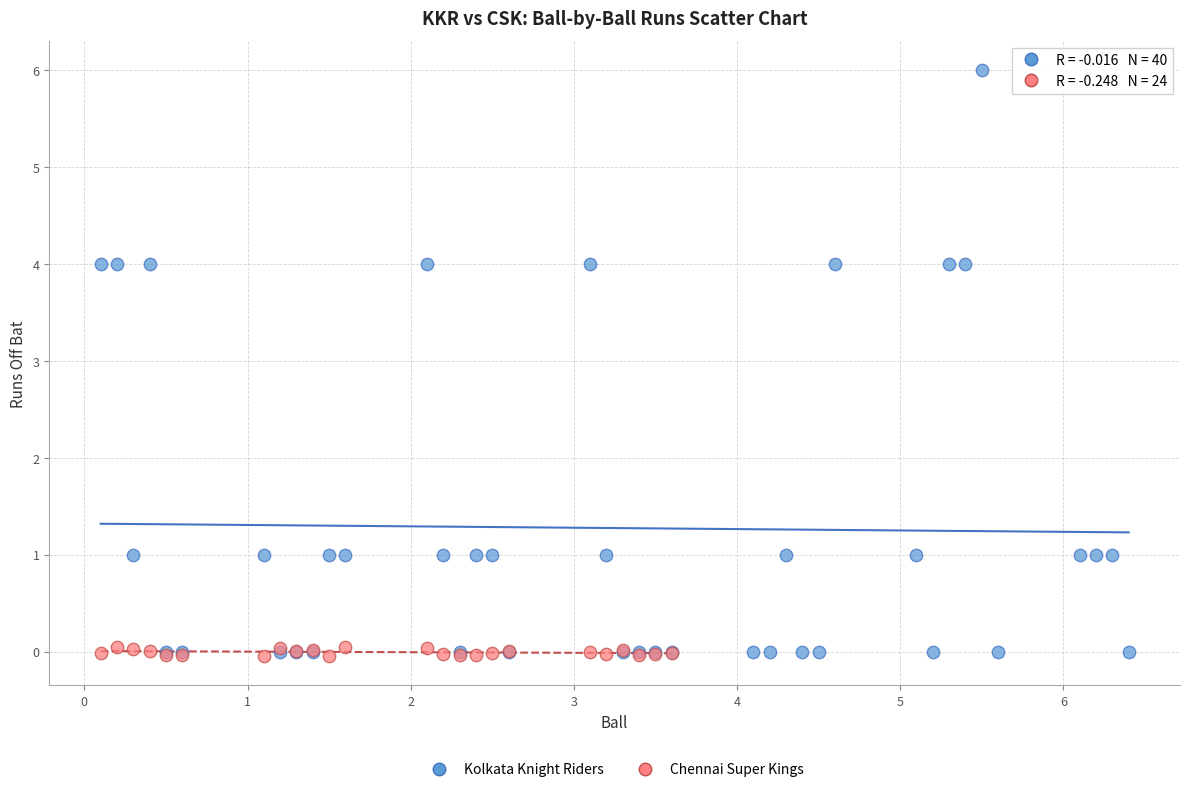

Which series has the widest spread of Y values?

Kolkata Knight Riders